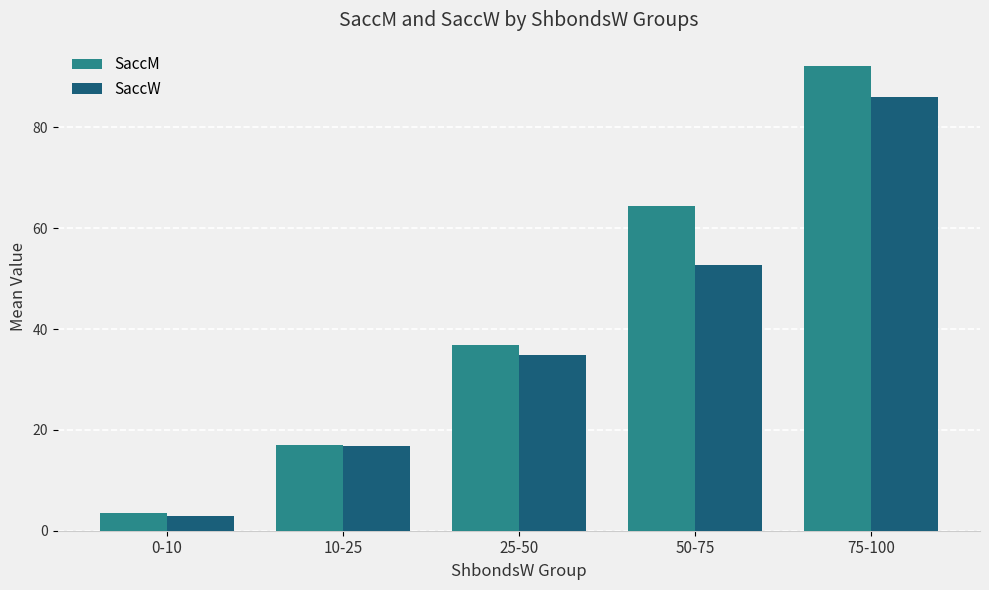

Reading left to right, transcribe all the data shown in this chart.

SaccM: 3.5	17.0	36.8	64.4	92.2
SaccW: 2.8	16.9	34.9	52.7	86.1